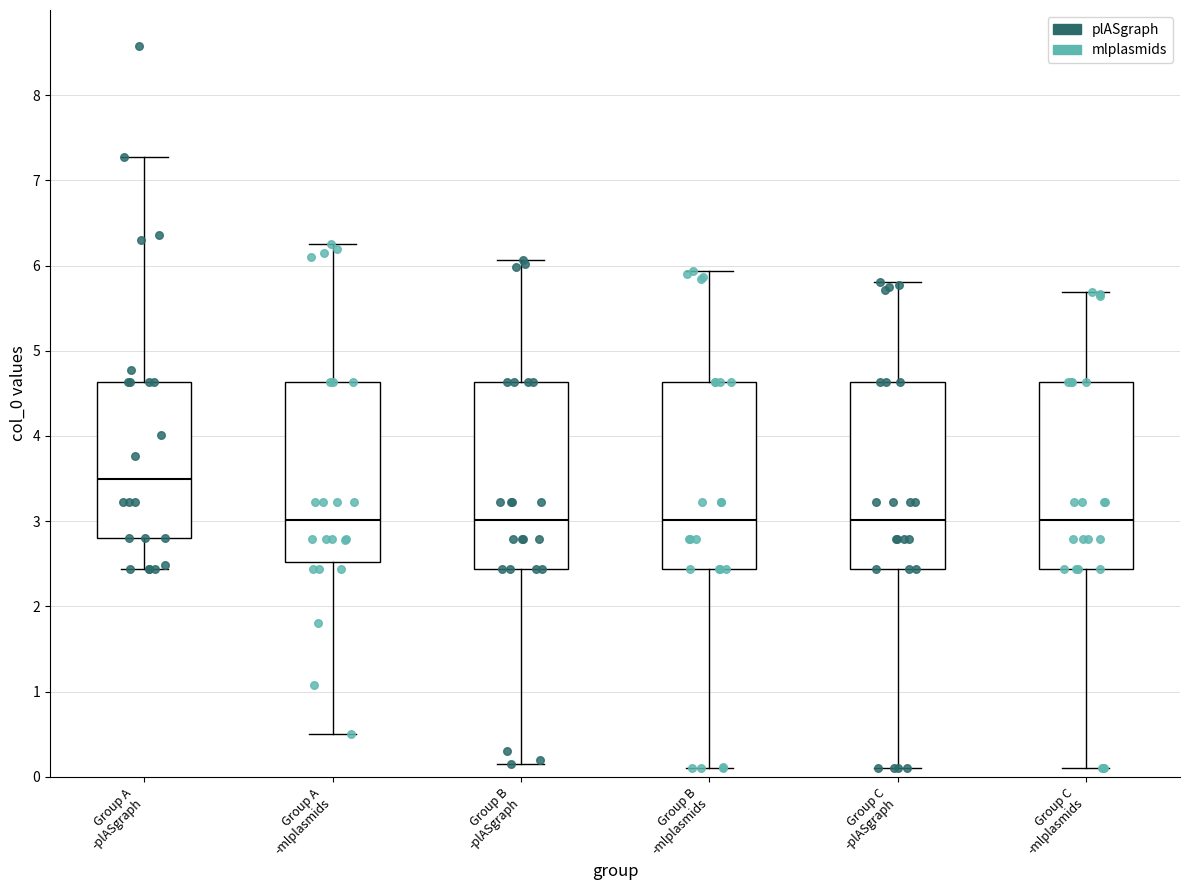

Reading left to right, transcribe this box plot: for each box, give where its median line is, the range the box spans, and where its two whiskers end, as read against the y-axis. The values are not printed on the chart, so give them approximately, as read against the axis.

Group A -plASgraph: median 3.5, box 2.8 to 4.6, whiskers 2.4 to 7.3
Group A -mlplasmids: median 3.0, box 2.5 to 4.6, whiskers 0.5 to 6.2
Group B -plASgraph: median 3.0, box 2.4 to 4.6, whiskers 0.2 to 6.1
Group B -mlplasmids: median 3.0, box 2.4 to 4.6, whiskers 0.1 to 5.9
Group C -plASgraph: median 3.0, box 2.4 to 4.6, whiskers 0.1 to 5.8
Group C -mlplasmids: median 3.0, box 2.4 to 4.6, whiskers 0.1 to 5.7